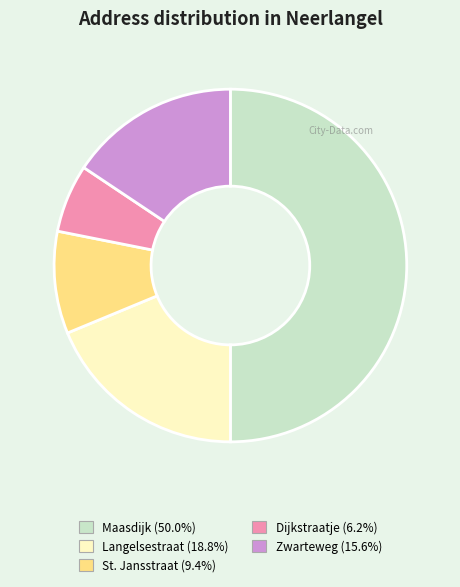

Does St. Jansstraat account for over 50% of the chart?

No